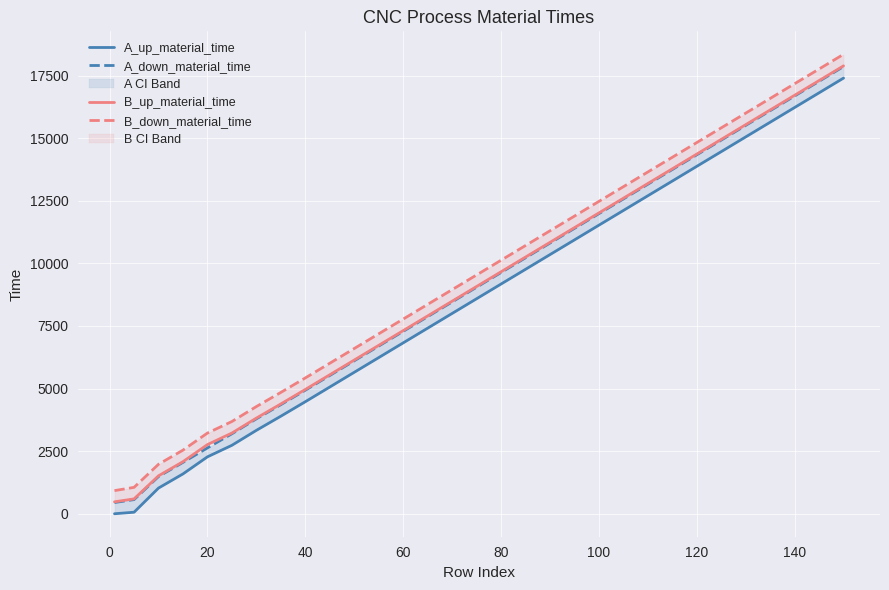

Reading right to left, list all the values displayed in this chart.

A_up_material_time: 17399	16811	16224	15636	15049	14461	13874	13286	12699	12111	11524	10936	10349	9761	9174	8586	7999	7411	6824	6236	5649	5061	4474	3896	3331	2734	2273	1591	1026	61	0
A_down_material_time: 17860	17272	16685	16097	15510	14922	14335	13747	13160	12572	11985	11397	10810	10222	9635	9047	8460	7872	7285	6697	6110	5522	4935	4357	3792	3195	2630	2052	1487	565	448
B_up_material_time: 17888	17300	16713	16125	15538	14950	14363	13775	13188	12600	12013	11425	10838	10250	9663	9075	8488	7900	7313	6725	6138	5550	4963	4385	3820	3223	2762	2080	1515	593	476
B_down_material_time: 18349	17761	17174	16586	15999	15411	14824	14236	13649	13061	12474	11886	11299	10711	10124	9536	8949	8361	7774	7186	6599	6011	5424	4846	4281	3684	3223	2541	1976	1054	924